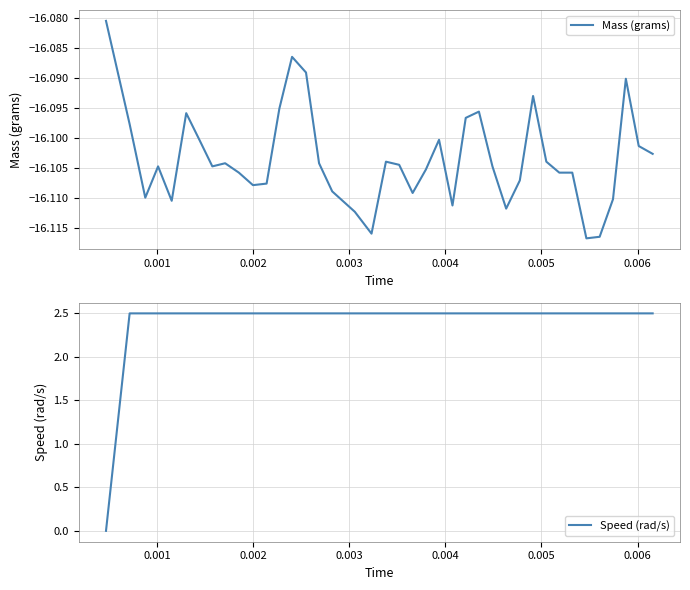

True or false: Mass (grams) and Speed (rad/s) cross at least once.

False